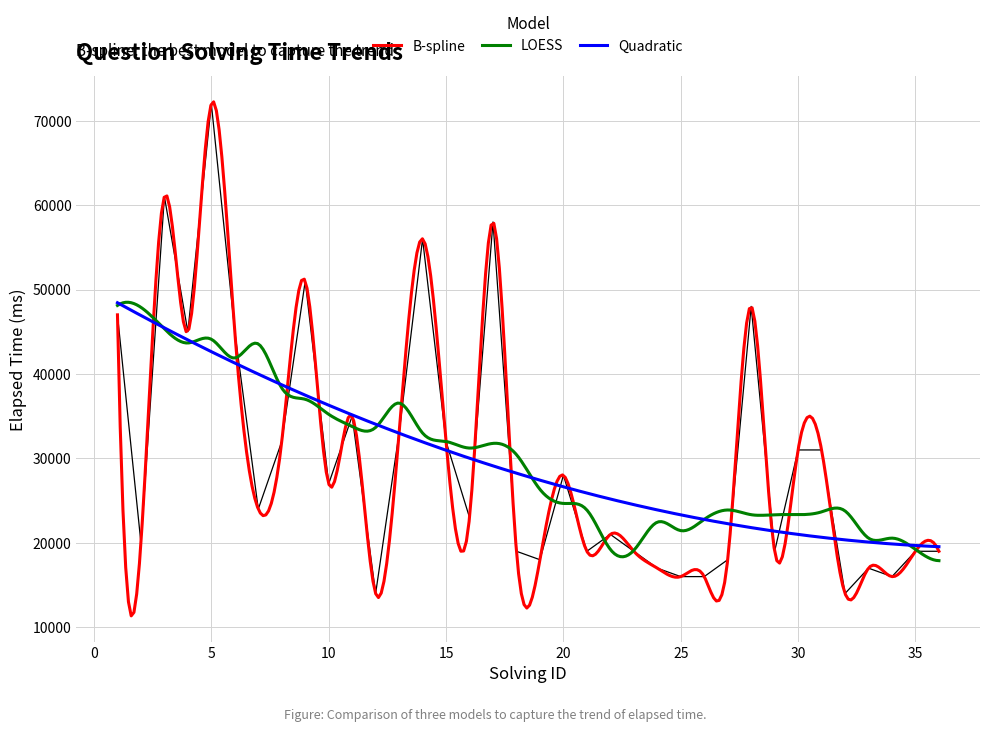

What is the change in value from 2 to 28?

+28000